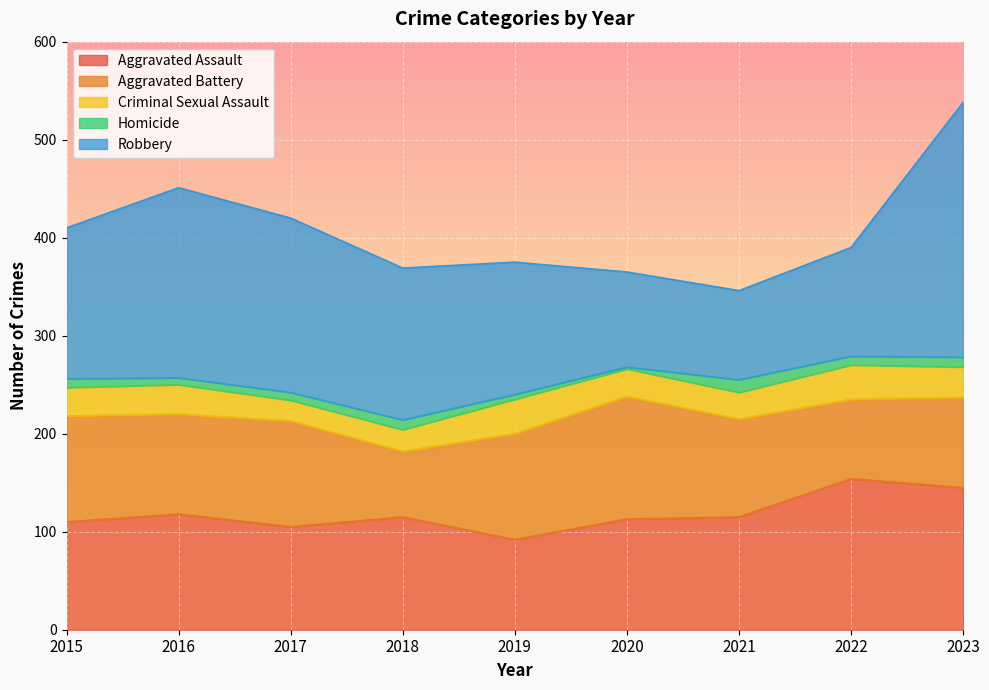

True or false: Homicide has more than 1 points higher than both neighbors.

True